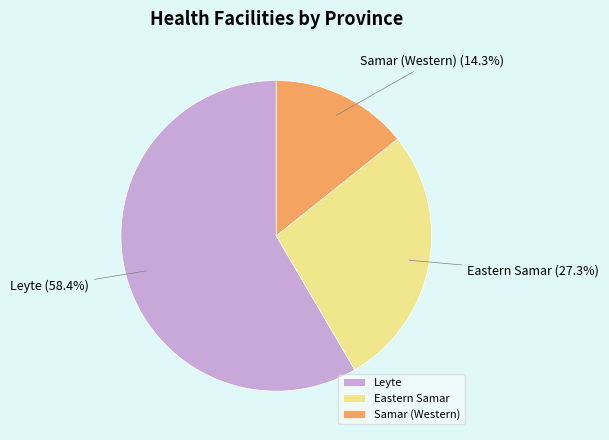

What percentage do Samar (Western) and Eastern Samar together represent?

41.6%